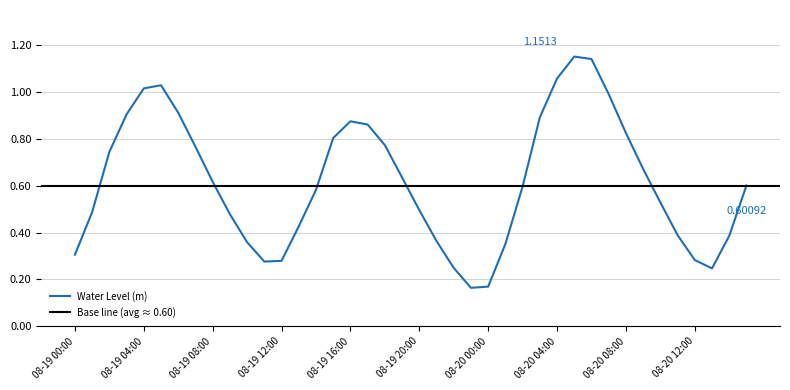

Does the chart display data point markers on the line(s)?

No